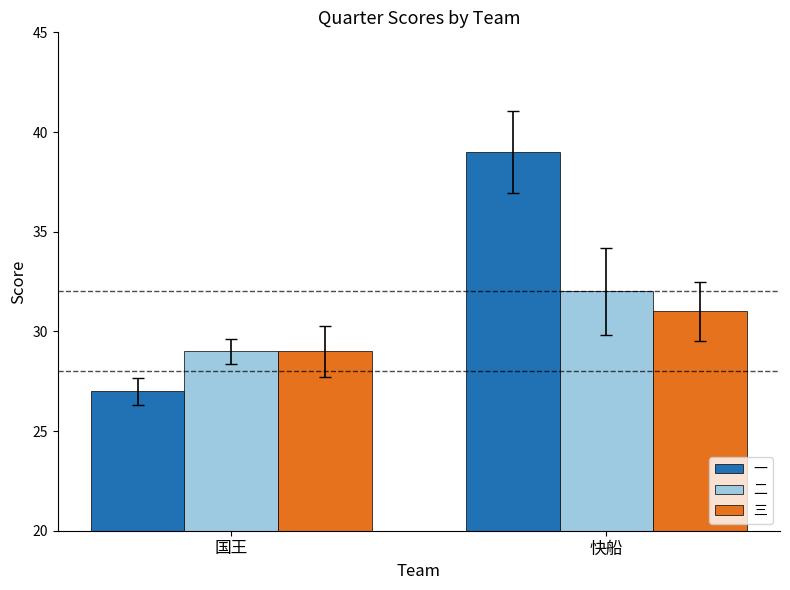

At which category is the sum across all series the highest?

快船